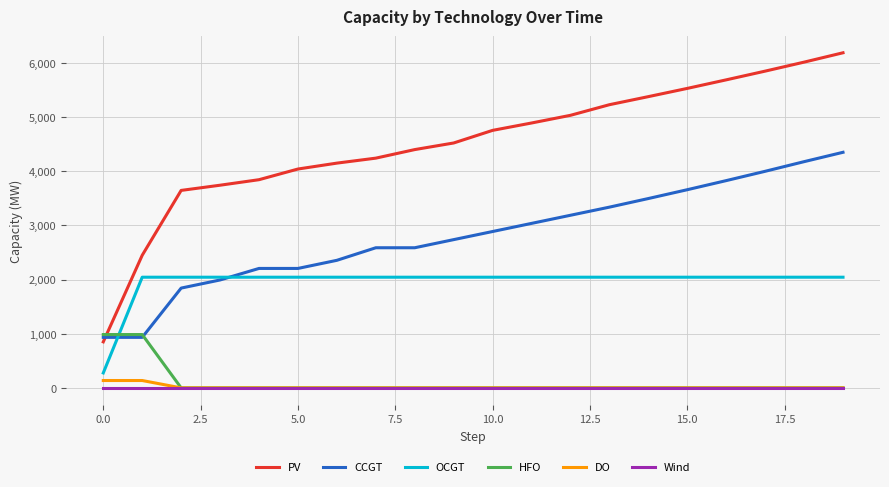

Reading left to right, transcribe all the data shown in this chart.

PV: 850	2449	3647	3743	3845	4042	4151	4243	4401	4523	4756	4892	5034	5230	5379	5531	5689	5850	6016	6189
CCGT: 933	933	1843	1993	2206	2206	2356	2588	2588	2738	2888	3038	3188	3338	3497	3660	3828	4000	4178	4351
OCGT: 276	2044	2044	2044	2044	2044	2044	2044	2044	2044	2044	2044	2044	2044	2044	2044	2044	2044	2044	2044
HFO: 985	985	0	0	0	0	0	0	0	0	0	0	0	0	0	0	0	0	0	0
DO: 136	136	0	0	0	0	0	0	0	0	0	0	0	0	0	0	0	0	0	0
Wind: 0	0	0	0	0	0	0	0	0	0	0	0	0	0	0	0	0	0	0	0